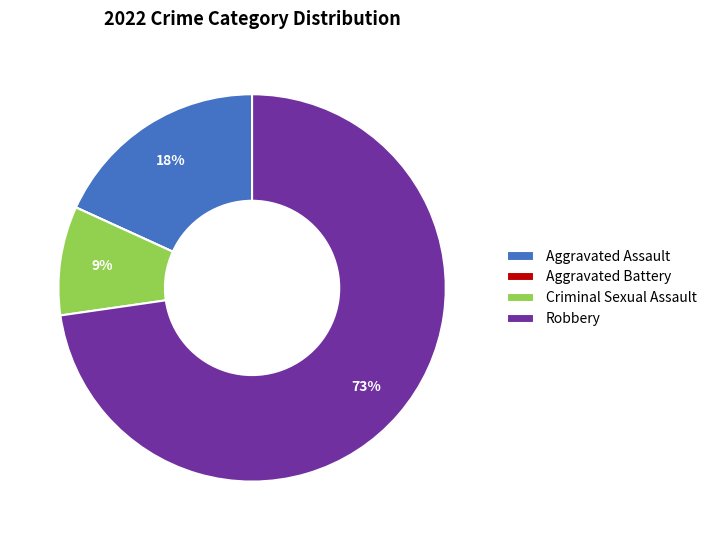

Approximately how many times larger is the value at Criminal Sexual Assault compared to Aggravated Assault?

0.5